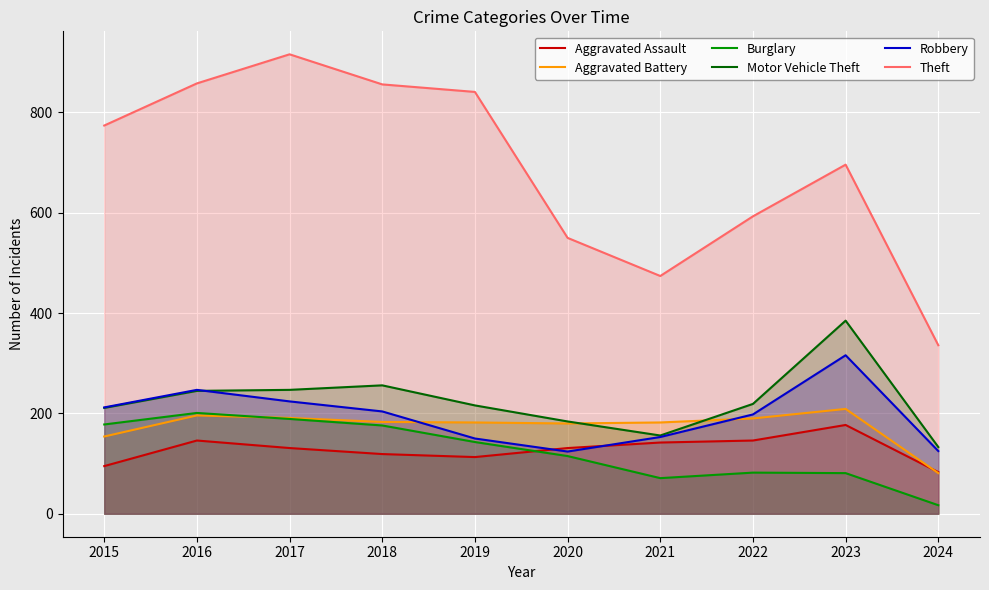

Reading left to right, what are all the values shown in this chart?

Aggravated Assault: 2015=95	2016=146	2017=131	2018=119	2019=113	2020=131	2021=142	2022=146	2023=177	2024=83
Aggravated Battery: 2015=154	2016=196	2017=191	2018=183	2019=182	2020=180	2021=182	2022=190	2023=209	2024=81
Burglary: 2015=178	2016=201	2017=189	2018=176	2019=143	2020=115	2021=71	2022=82	2023=81	2024=17
Motor Vehicle Theft: 2015=211	2016=245	2017=247	2018=256	2019=216	2020=184	2021=156	2022=219	2023=385	2024=133
Robbery: 2015=212	2016=247	2017=224	2018=204	2019=150	2020=124	2021=153	2022=198	2023=316	2024=125
Theft: 2015=774	2016=858	2017=916	2018=856	2019=841	2020=550	2021=474	2022=593	2023=696	2024=336